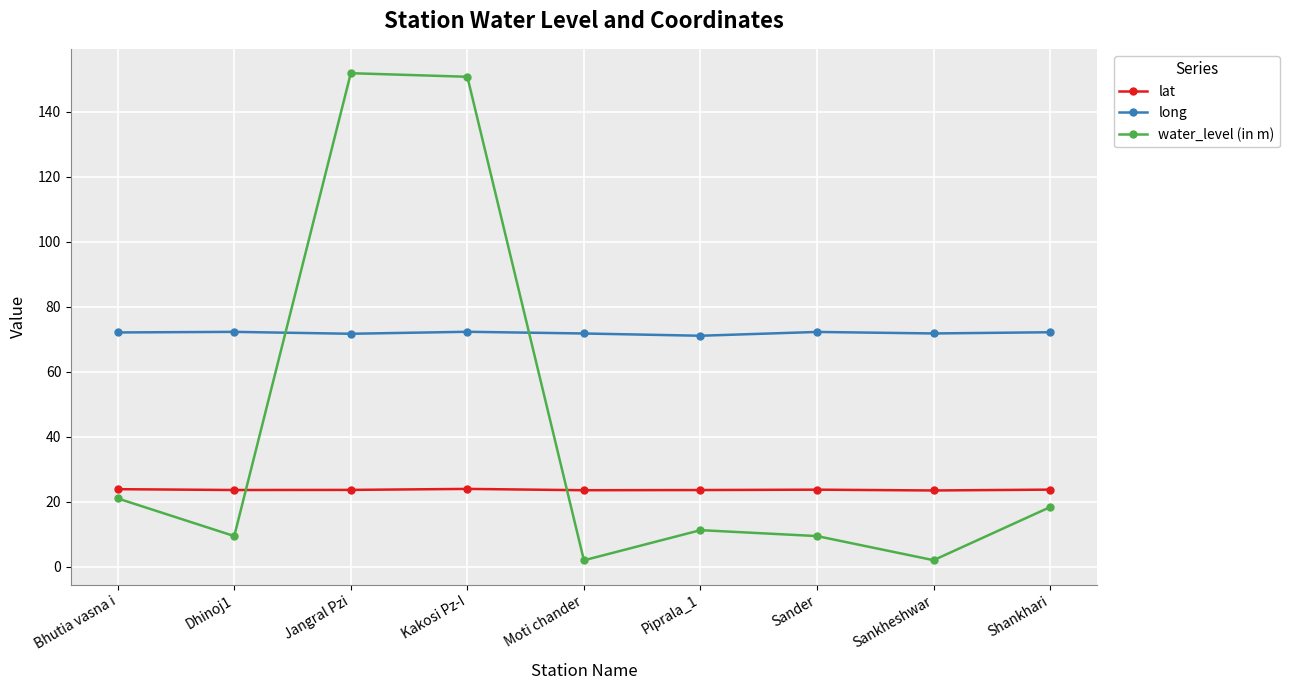

What is the sum of all long values?

647.5